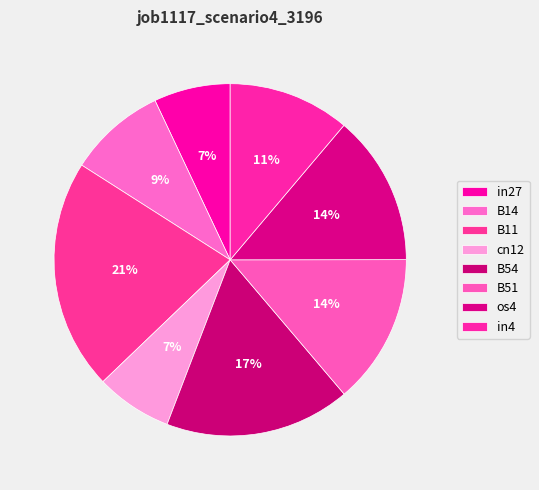

Is there any slice that represents more than half of the pie?

No